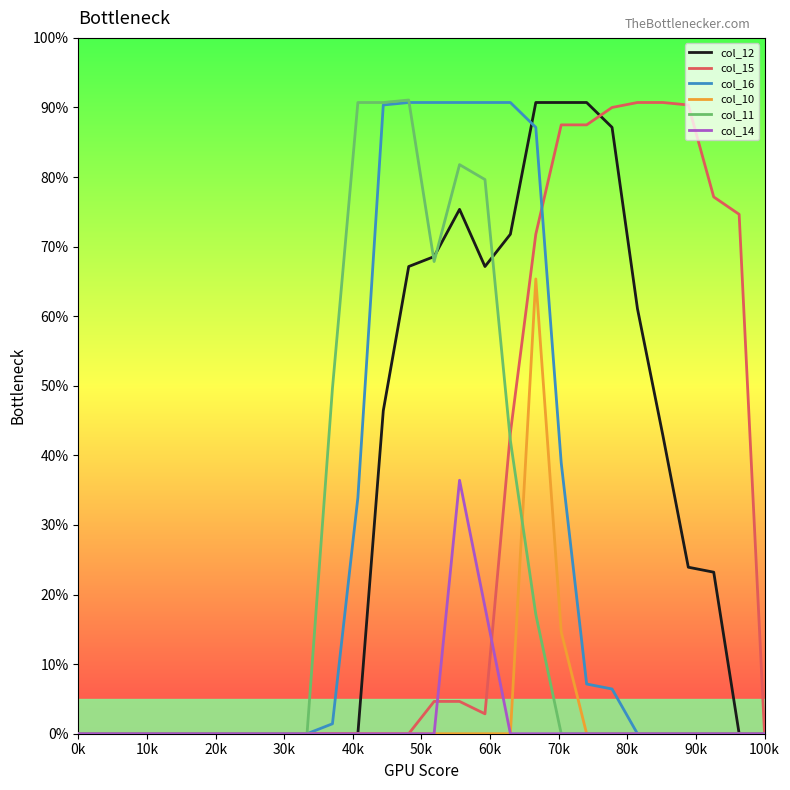

True or false: col_10 and col_16 cross at least once.

False